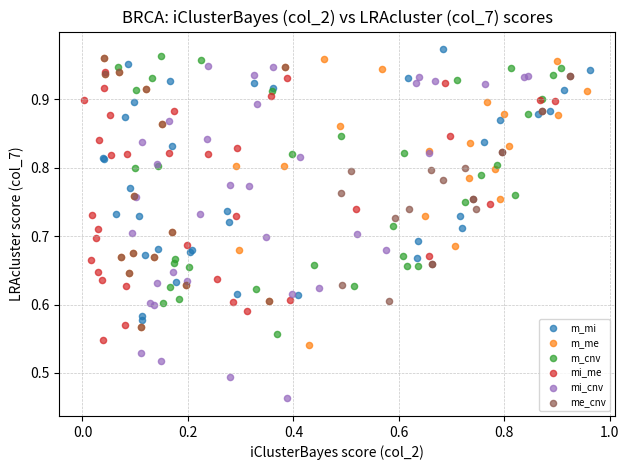

Which series reaches the minimum Y coordinate?

mi_cnv